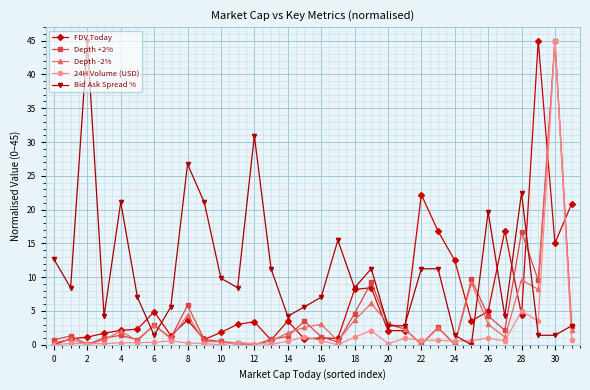

What is the difference between the second highest and minimum values in the Depth -2% series?

9.6